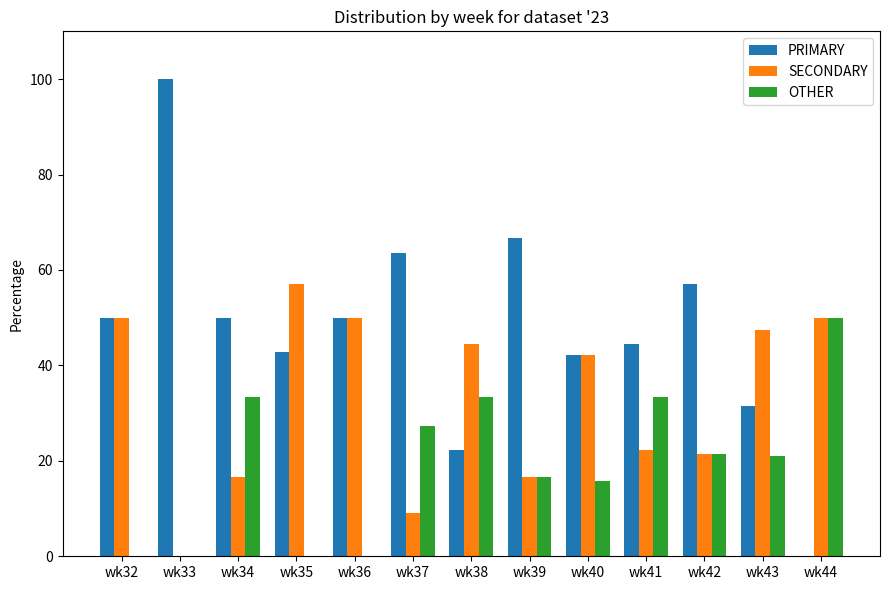

What is the greatest value displayed?

100.0